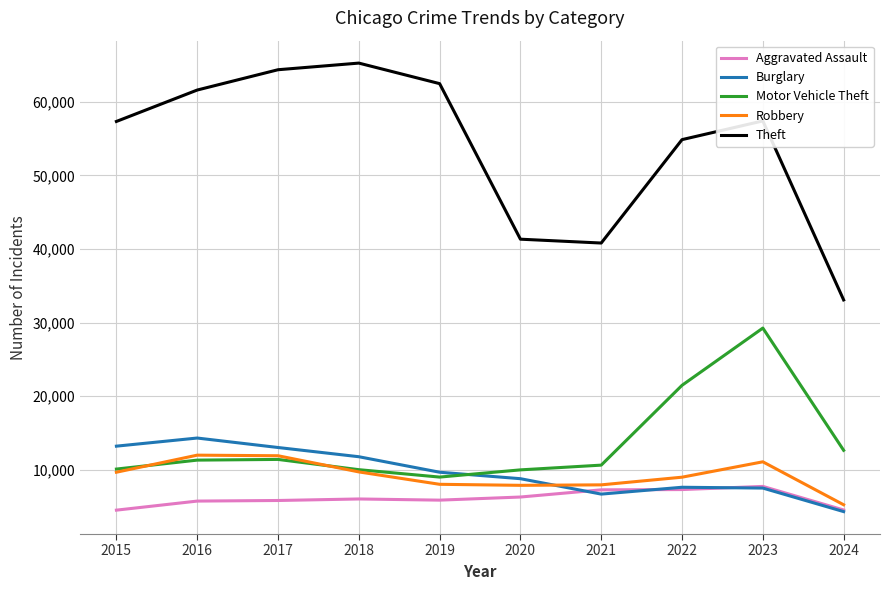

What is the spread (max minus min) of values at 2015?

52871